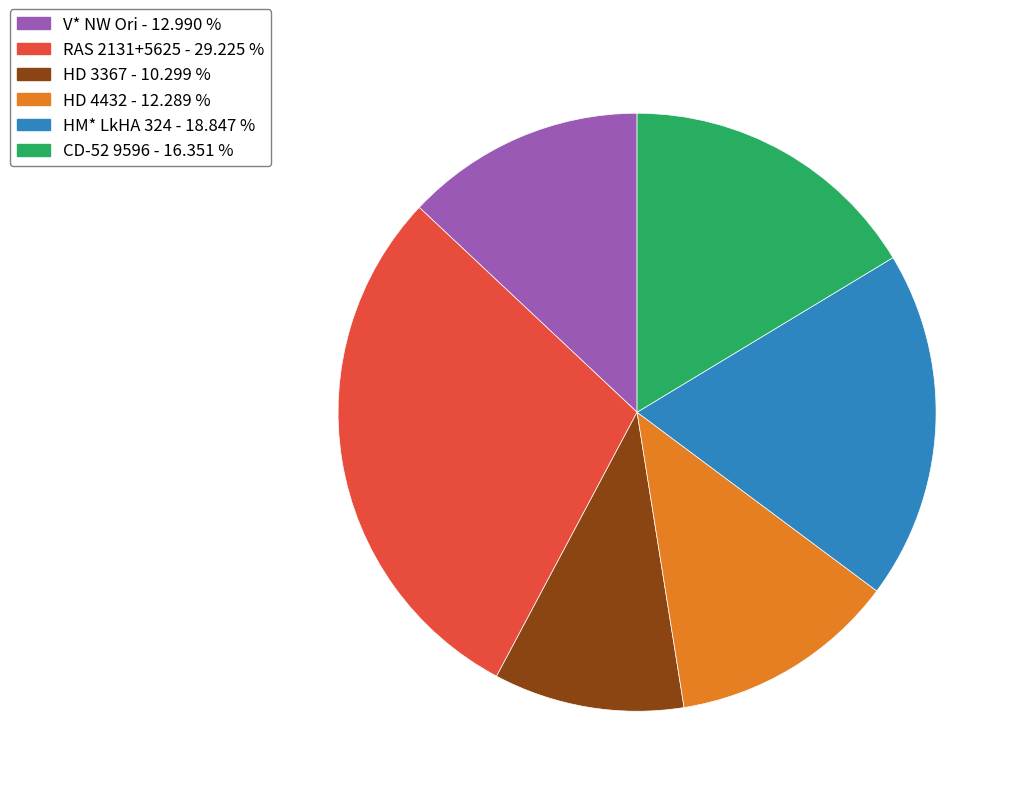

Does CD-52 9596 represent more than half of the total?

No